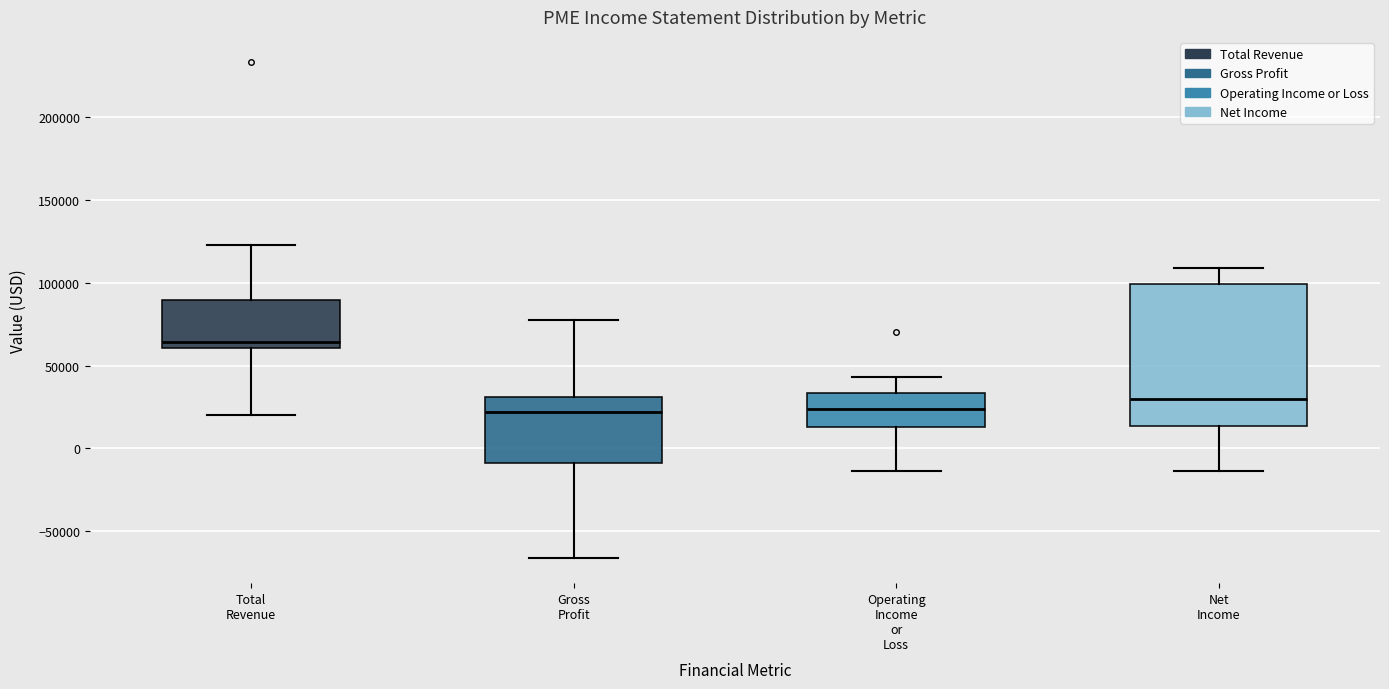

Where does the lower whisker of the box for Total Revenue end on the y-axis? The values are not printed on the chart, so give them approximately, as read against the axis.

20000